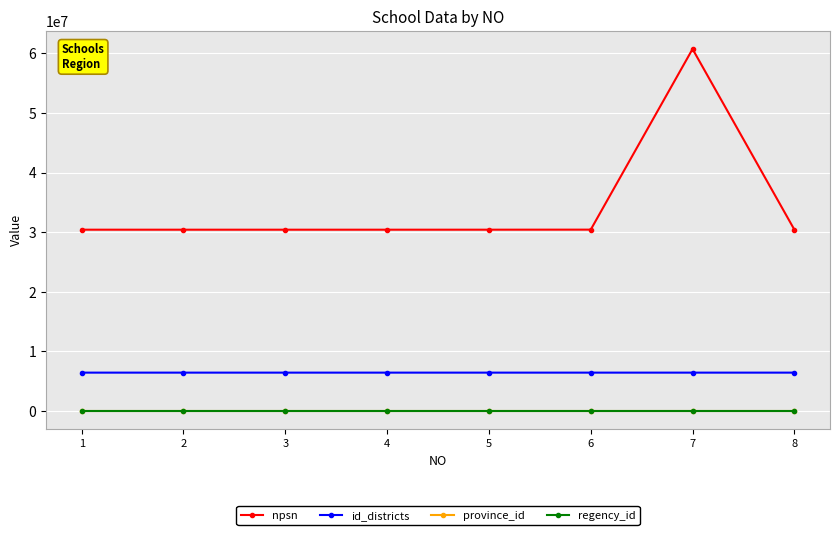

Is the value of id_districts at 2 greater than the value of province_id at 8?

Yes